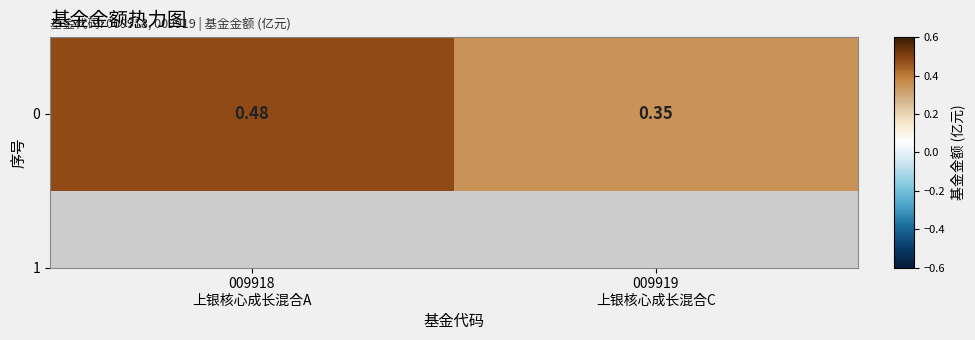

Rank the categories by value from highest to lowest.

009918
上银核心成长混合A, 009919
上银核心成长混合C